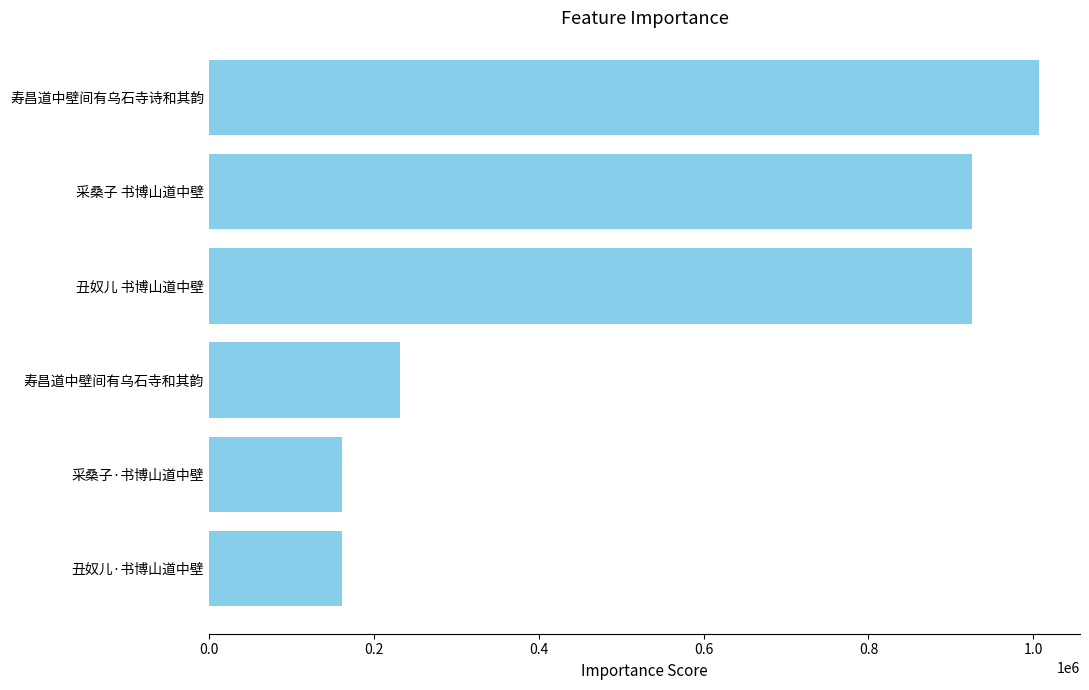

How many values are below 925630?

3